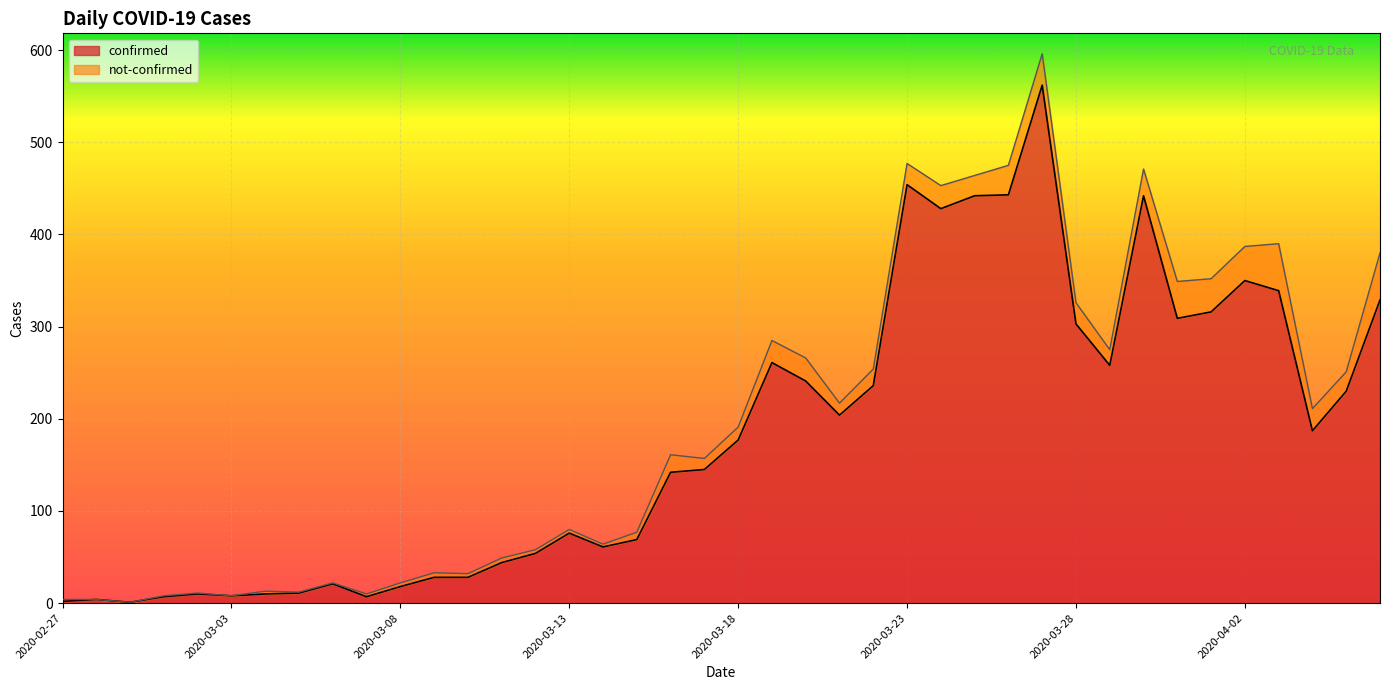

What is the value of the 21st point from the left?

177